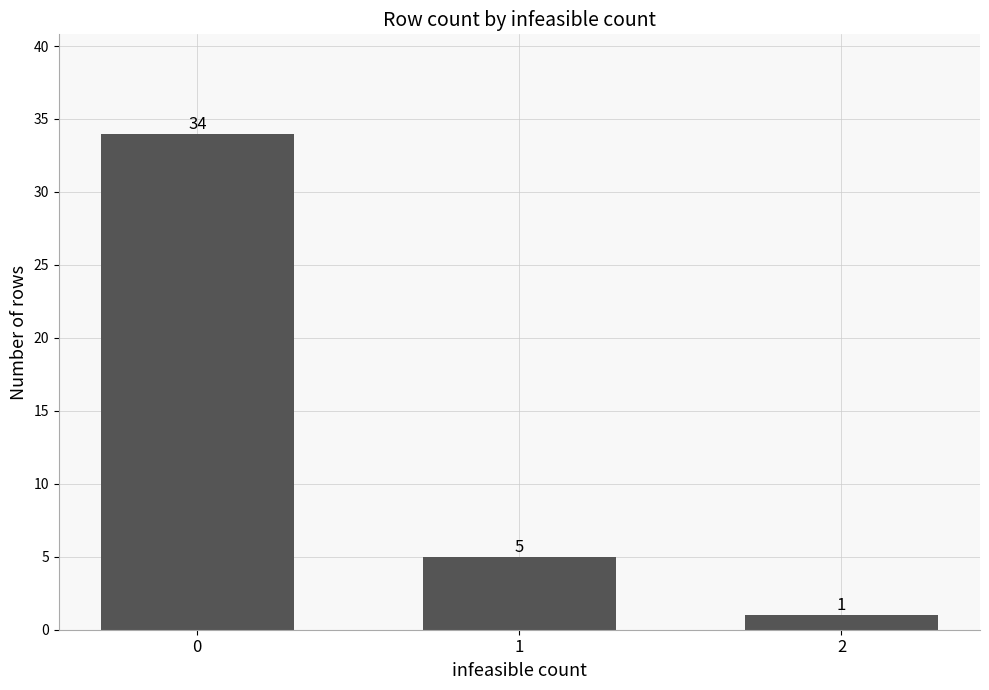

The chart shows a value of 3 at 1. True or false?

False